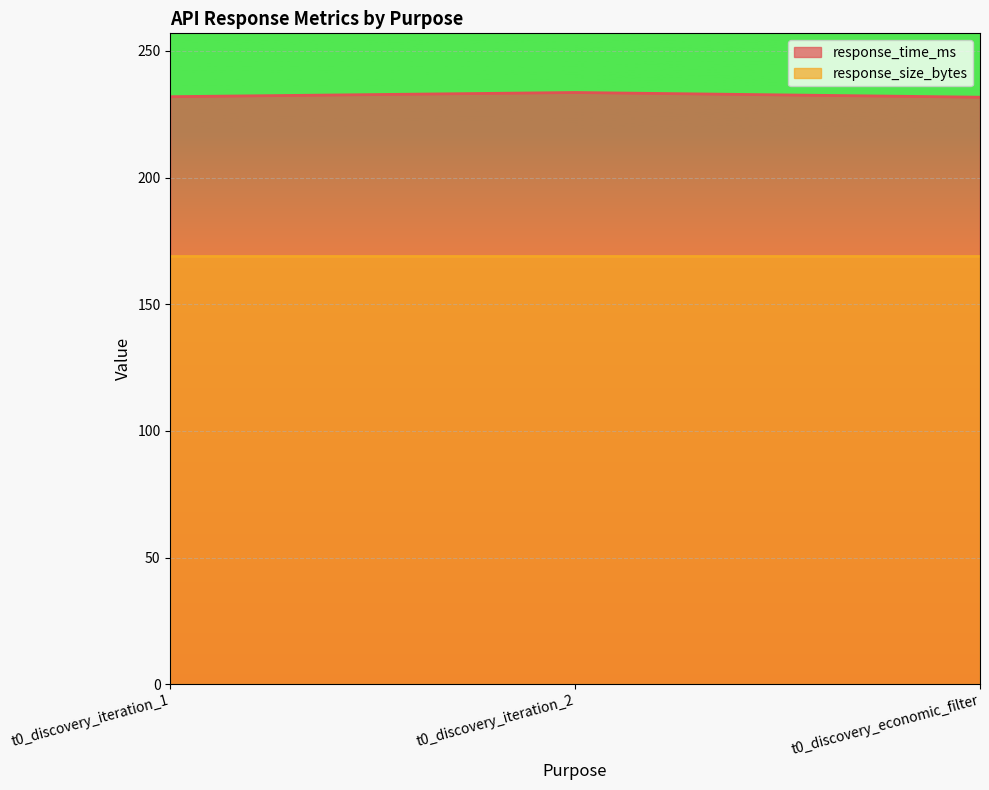

Is it true that response_time_ms equals 231.7 at t0_discovery_economic_filter?

True